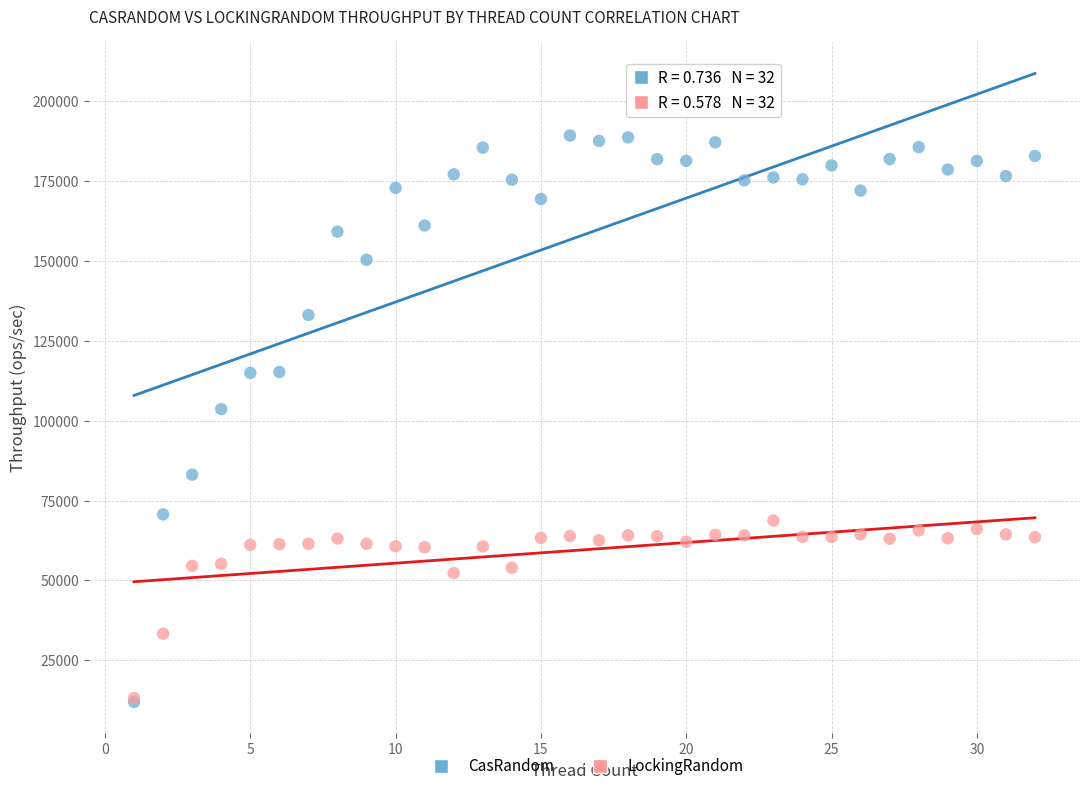

Across all series, what Y value is closest to 100642?

103668.5